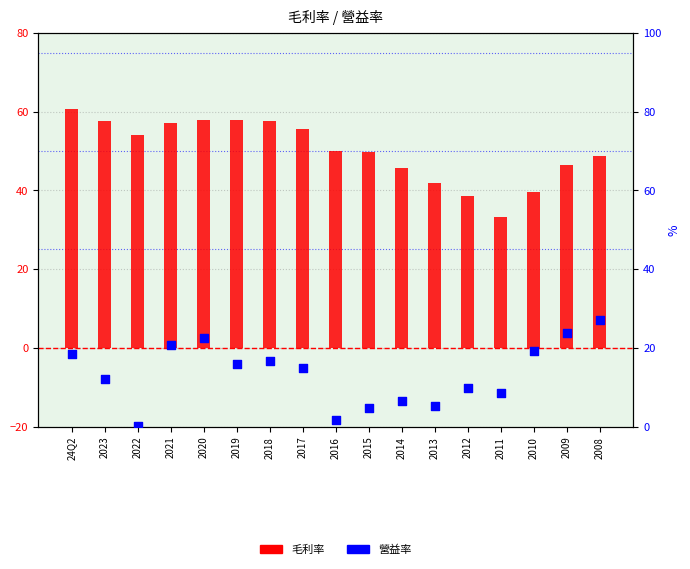

Is the value of 毛利率 at 2010 greater than the value of 營益率 at 2022?

Yes